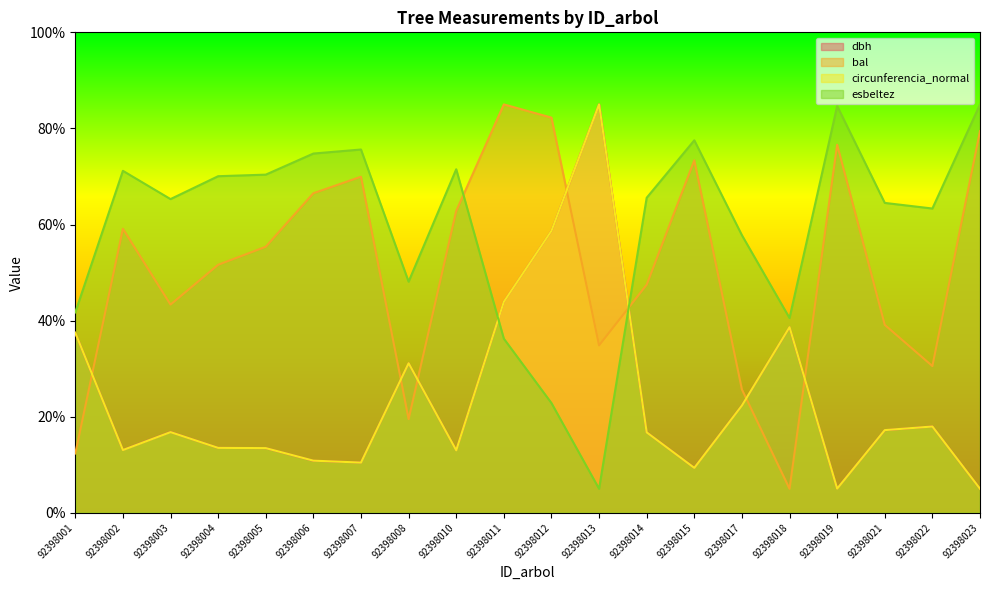

At 92398005, list the series in order from largest to smallest.

esbeltez, bal, circunferencia_normal, dbh